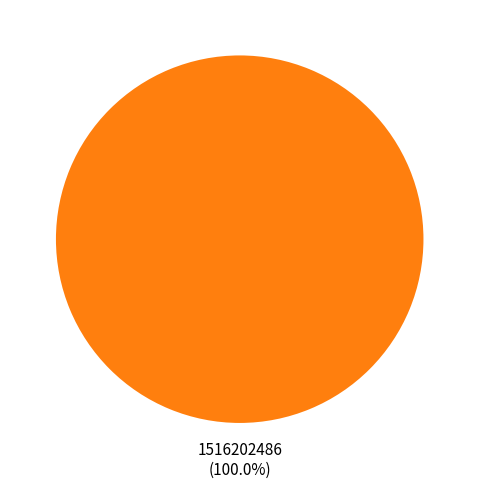

Does 1516202486 (100.0%) represent more than half of the total?

Yes